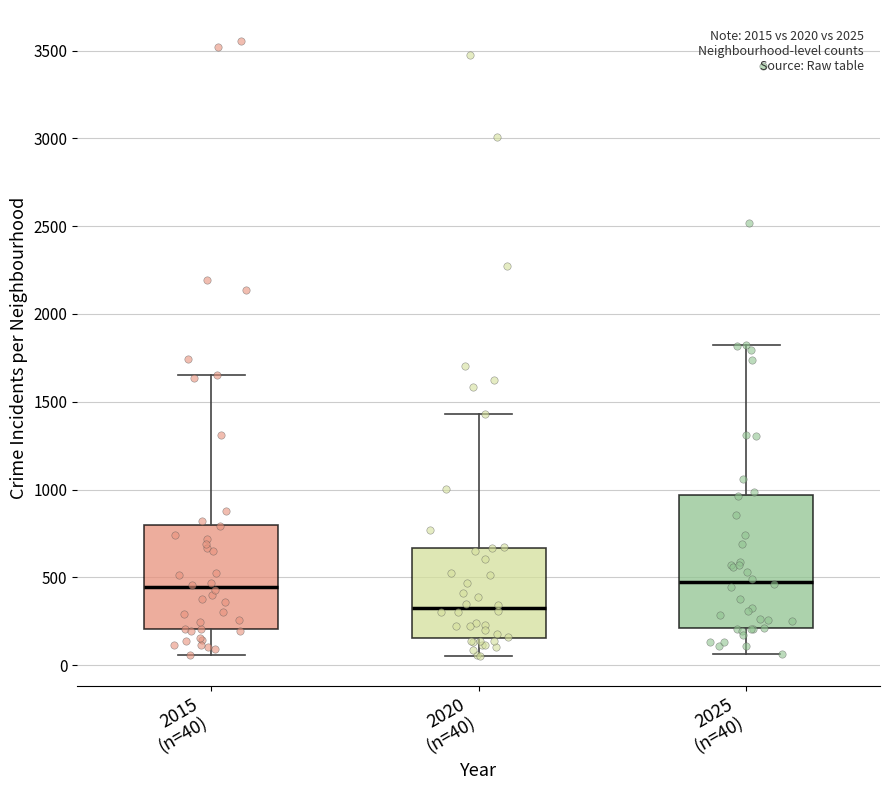

Comparing the boxes themselves (not the whiskers), which one is the tallest?

2025 (n=40)